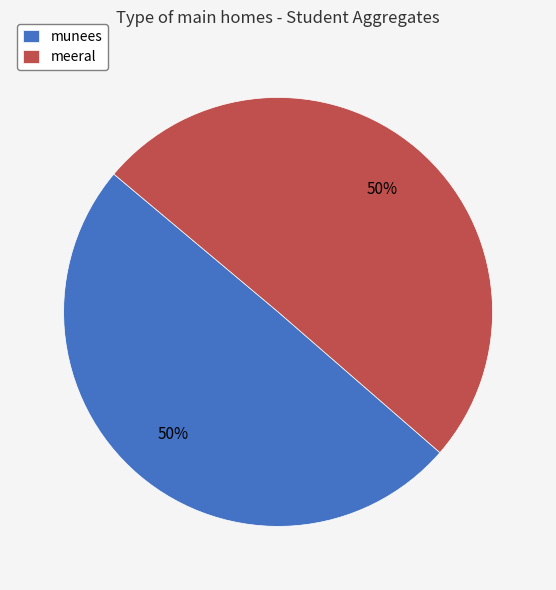

What is the ratio of the value at munees to the value at meeral?

1.0